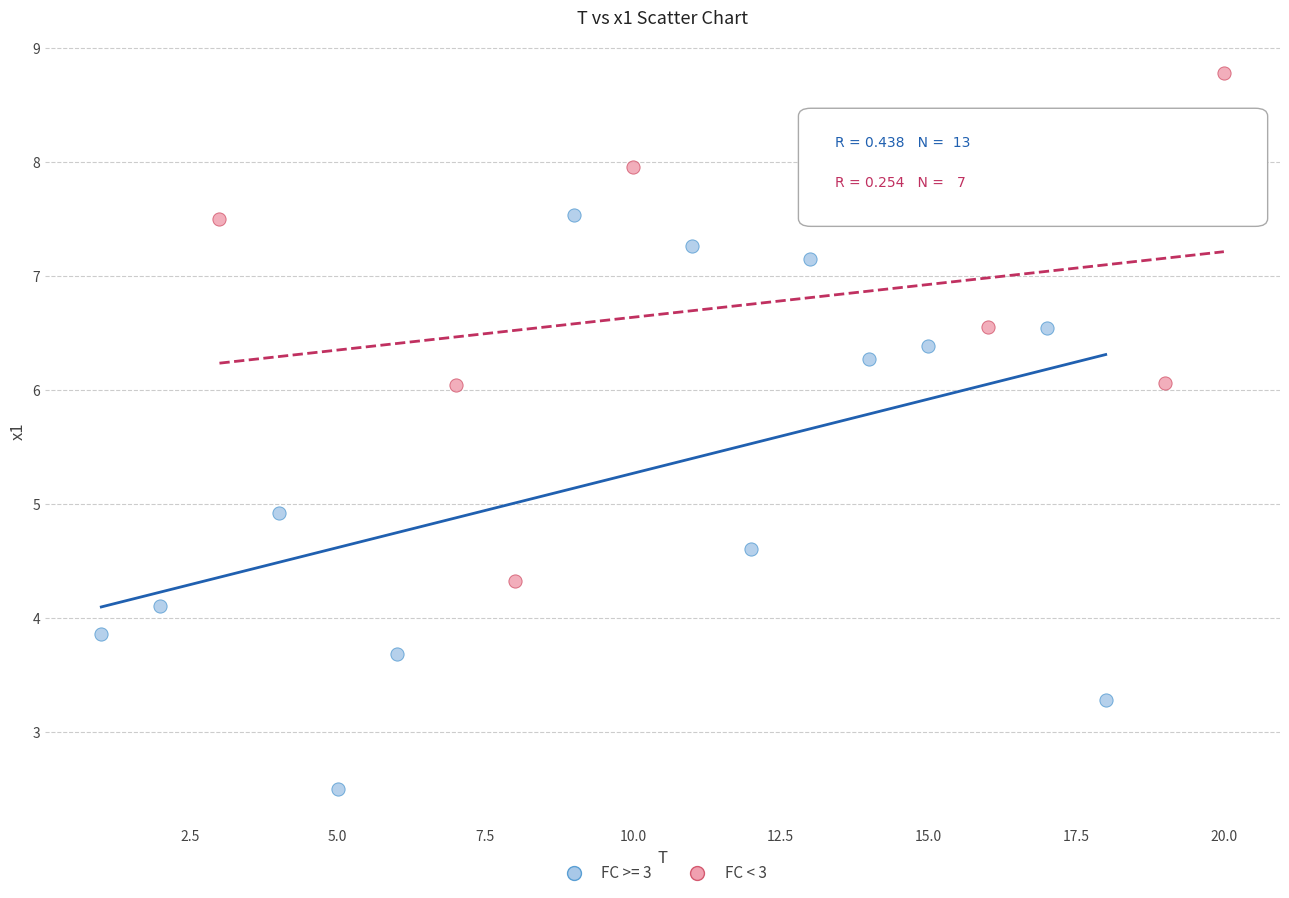

Which series contains the highest Y value?

FC < 3